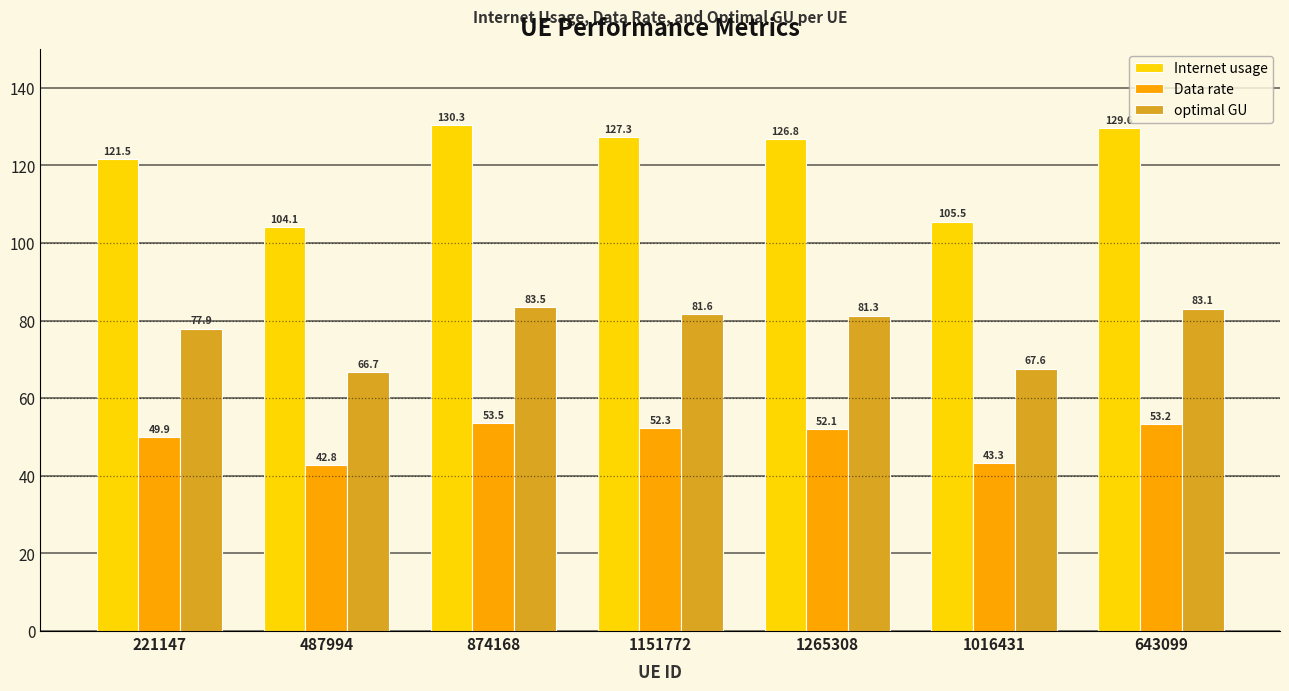

Rank the series by their maximum value, from highest to lowest.

Internet usage, optimal GU, Data rate